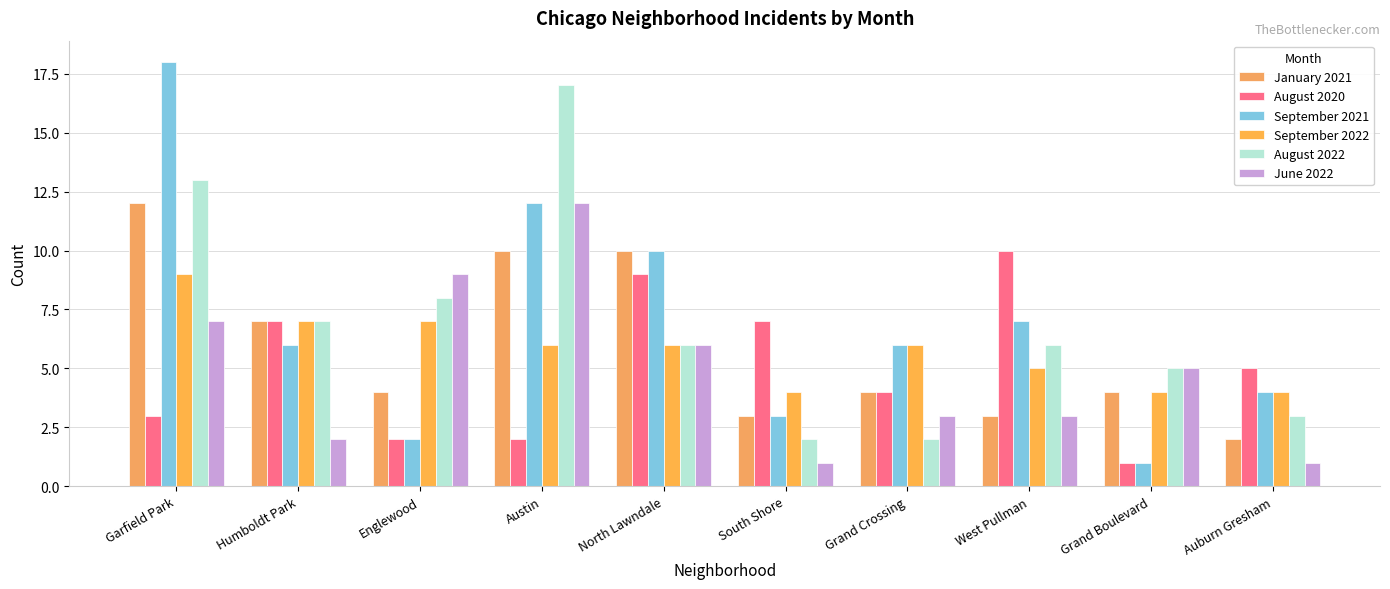

What is the difference between the June 2022 values at Auburn Gresham and Garfield Park?

6